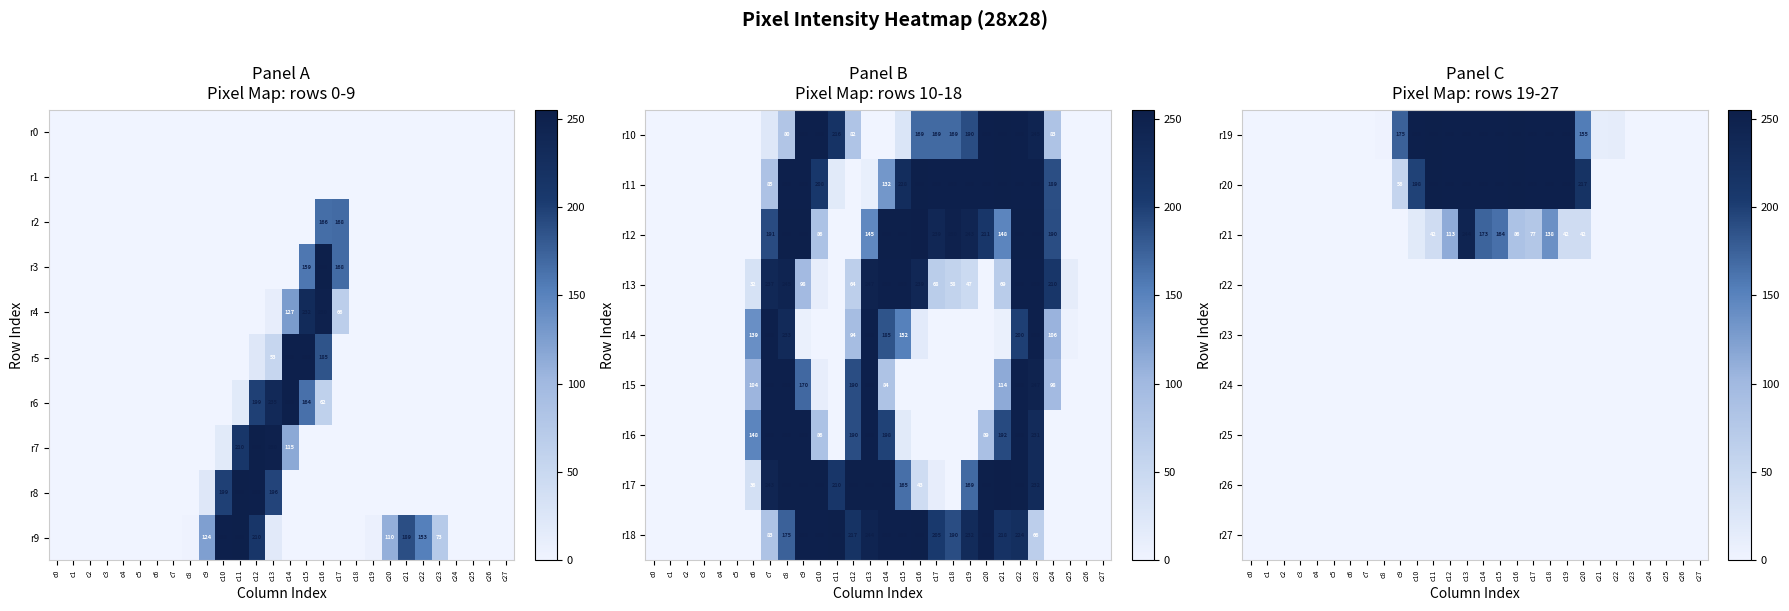

True or false: r4 has a value of 66 at c17.

True